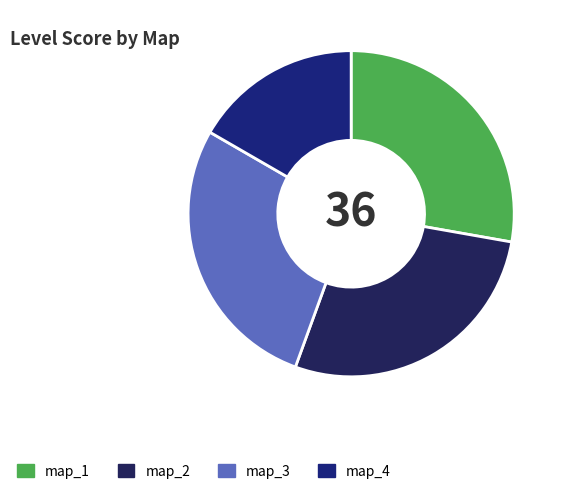

Rank the categories by value from highest to lowest.

map_1, map_2, map_3, map_4